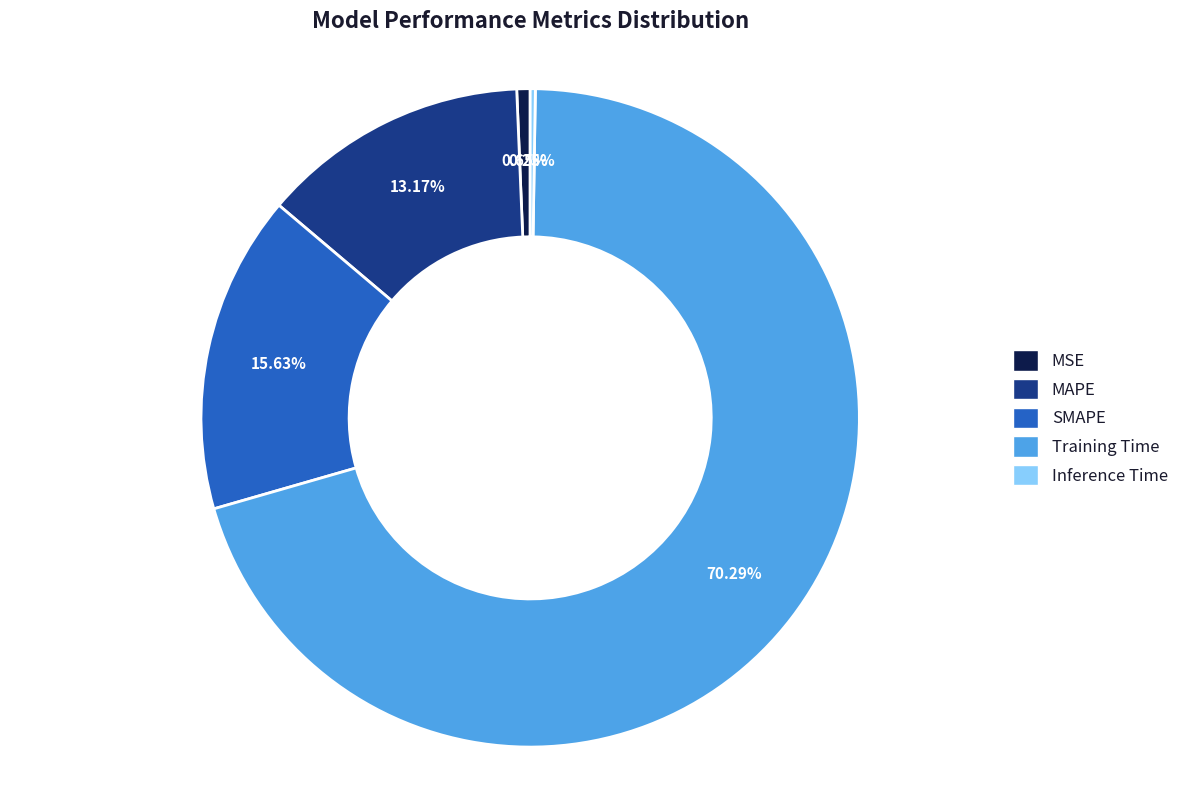

How much of the chart is everything except MSE?

99.3%